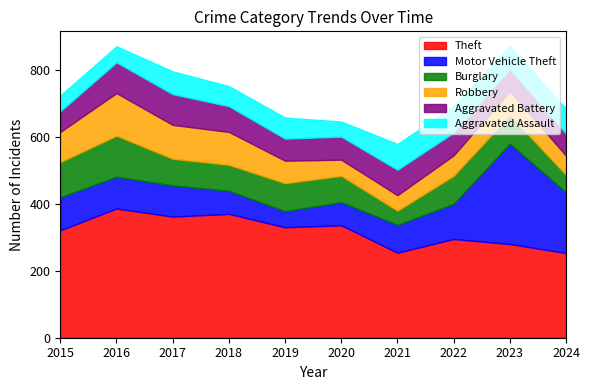

The value of Theft at 2016 is 386. True or false?

True